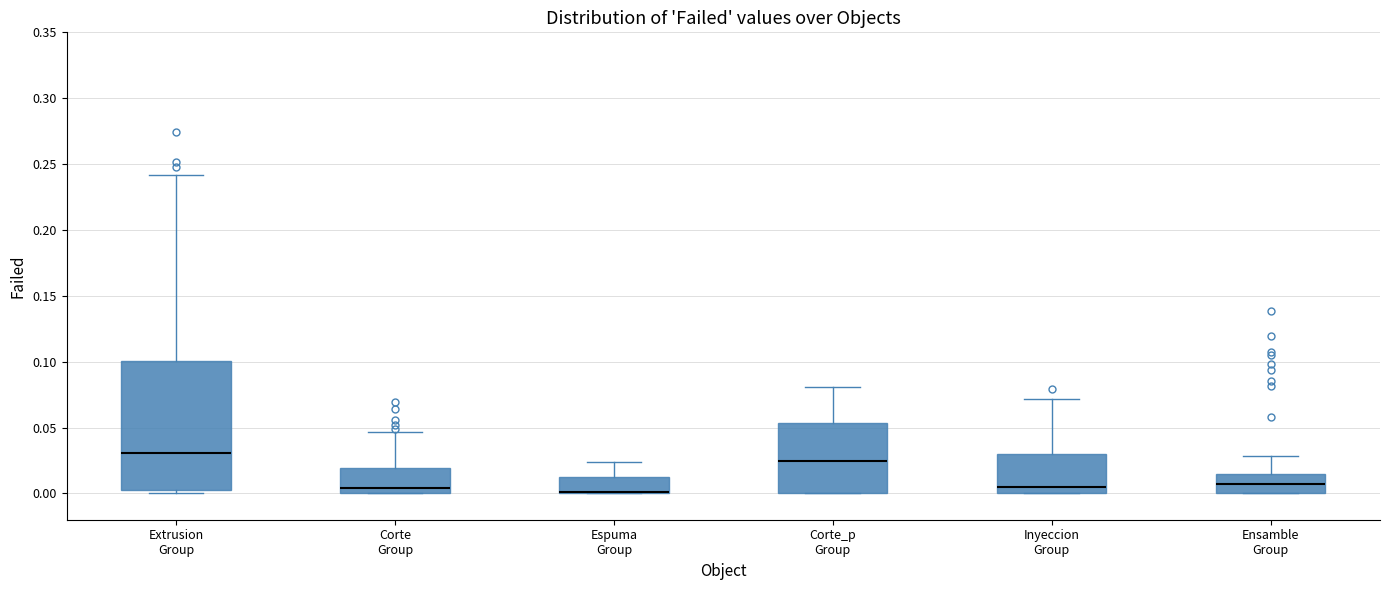

Reading left to right, transcribe this box plot: for each box, give where its median line is, the range the box spans, and where its two whiskers end, as read against the y-axis. The values are not printed on the chart, so give them approximately, as read against the axis.

Extrusion Group: median 0.030, box 0.005 to 0.100, whiskers 0.000 to 0.240
Corte Group: median 0.005, box 0.000 to 0.020, whiskers 0.000 to 0.045
Espuma Group: median 0.000 (drawn on the box's lower edge), box 0.000 to 0.010, whiskers 0.000 to 0.025
Corte_p Group: median 0.025, box 0.000 to 0.055, whiskers 0.000 to 0.080
Inyeccion Group: median 0.005, box 0.000 to 0.030, whiskers 0.000 to 0.070
Ensamble Group: median 0.005, box 0.000 to 0.015, whiskers 0.000 to 0.030